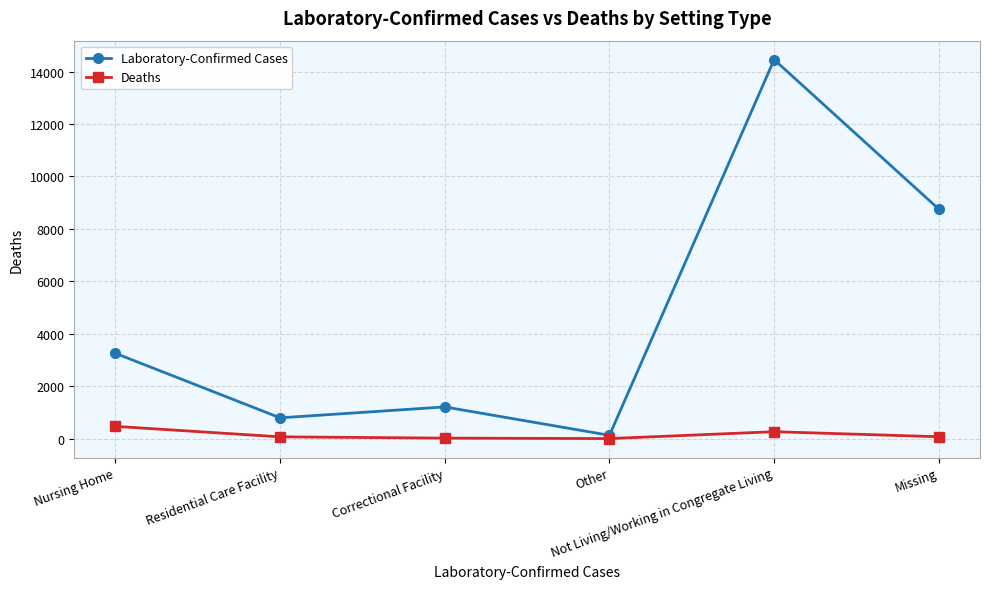

Which series has the largest range (max minus min)?

Laboratory-Confirmed Cases